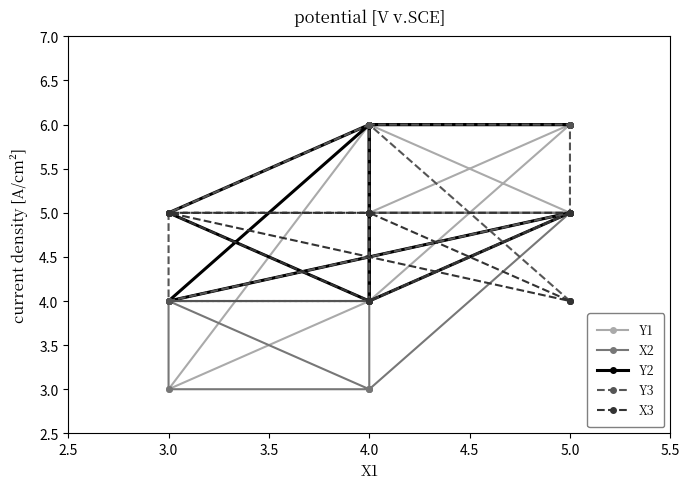

Which series ends up on top after the final intersection of Y3 and X3?

X3